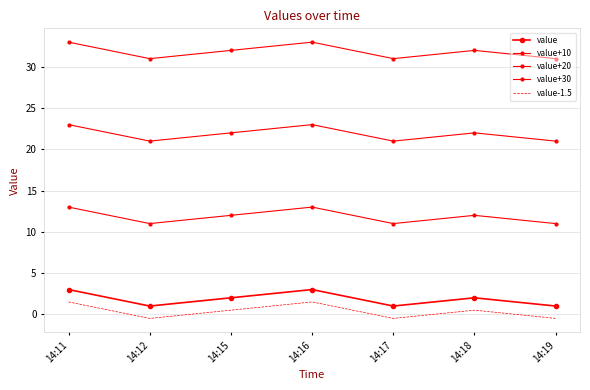

Rank the categories by value+20 value from lowest to highest.

14:12, 14:17, 14:19, 14:15, 14:18, 14:11, 14:16